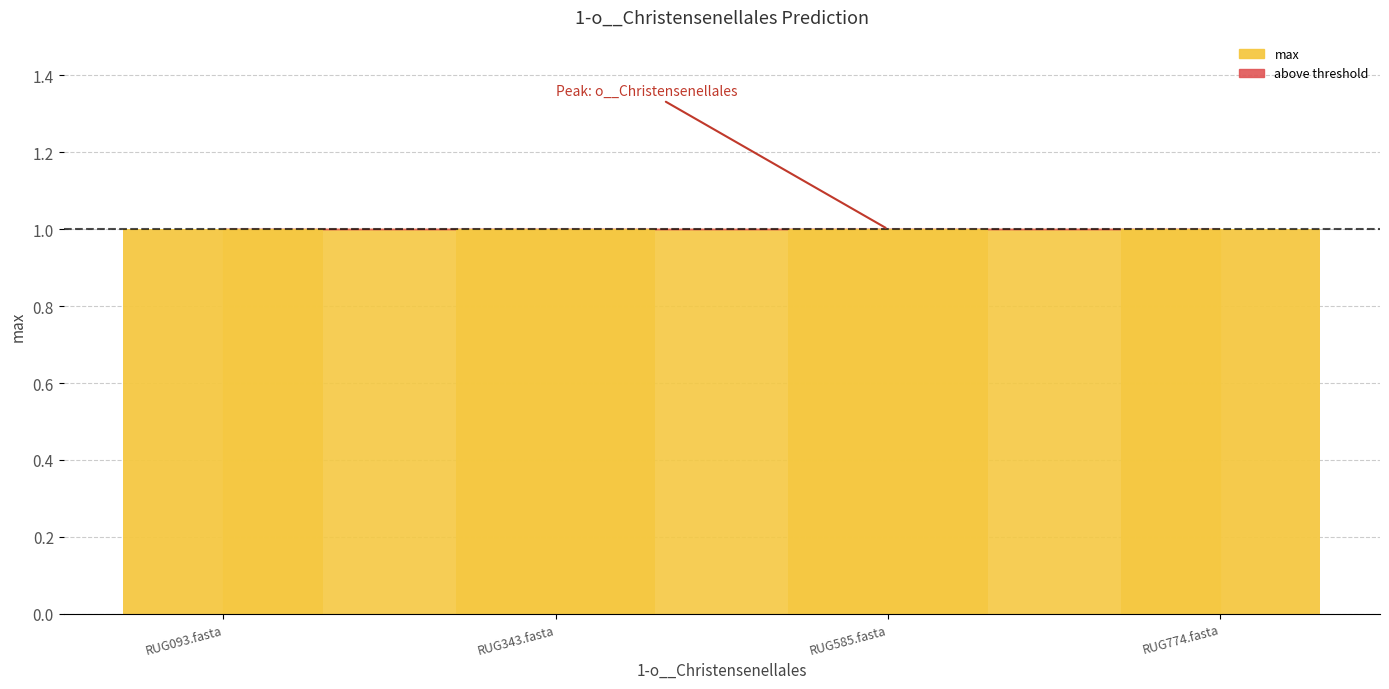

What is the label of the 3rd bar from the right?

RUG343.fasta